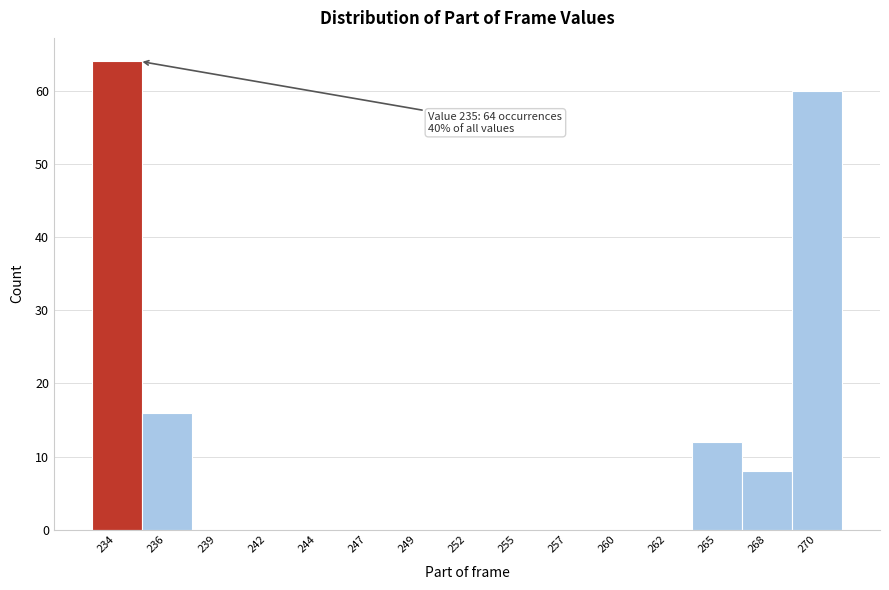

Over which range of the x-axis is the bar tallest?

232.5 to 235.1